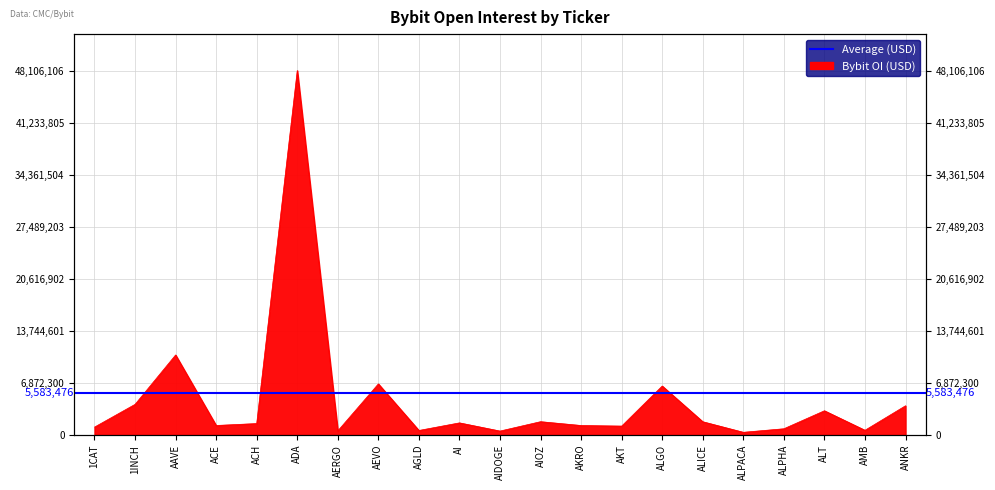

True or false: the data shows 1256957 at AKRO.

True